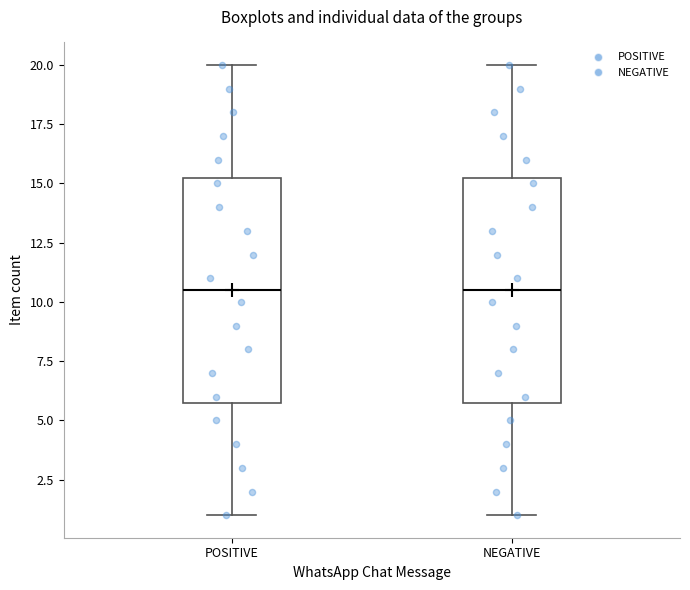

Reading left to right, read every box against the y-axis: the position of its median line, the range the box covers, and the ends of its whiskers. The values are not printed on the chart, so give them approximately, as read against the axis.

POSITIVE: median 10.5, box 6.0 to 15.5, whiskers 1.0 to 20.0
NEGATIVE: median 10.5, box 6.0 to 15.5, whiskers 1.0 to 20.0